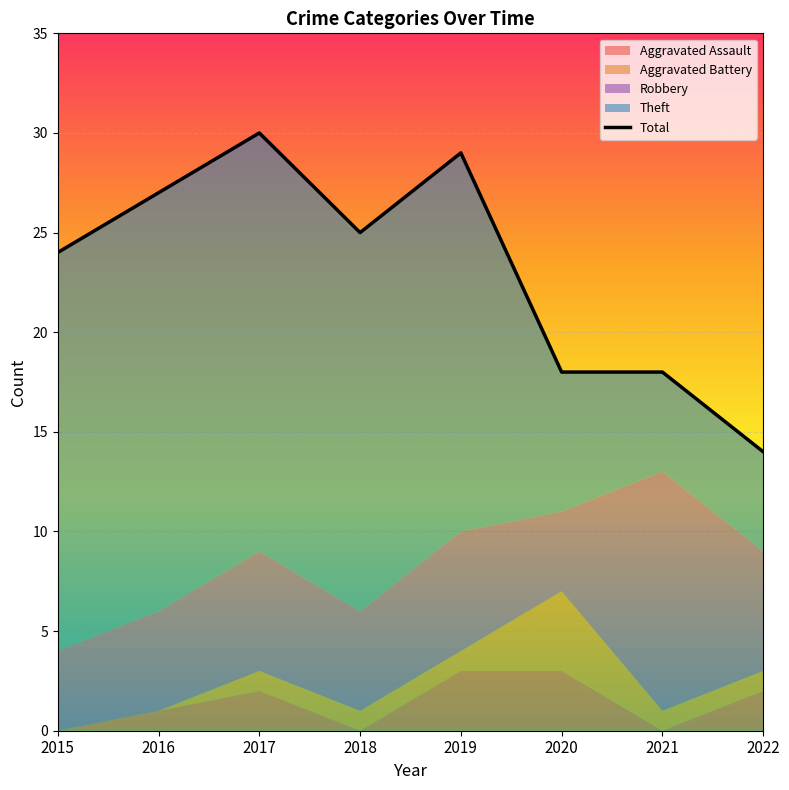

What is the maximum value shown in the chart?

30